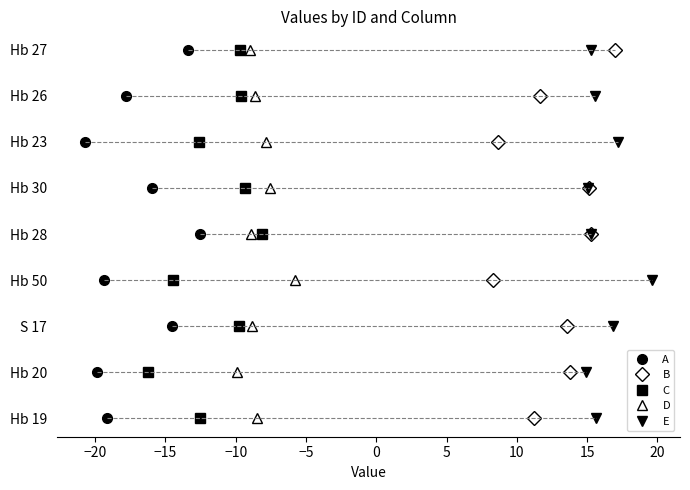

What is the difference between the maximum and minimum values in the C series?

8